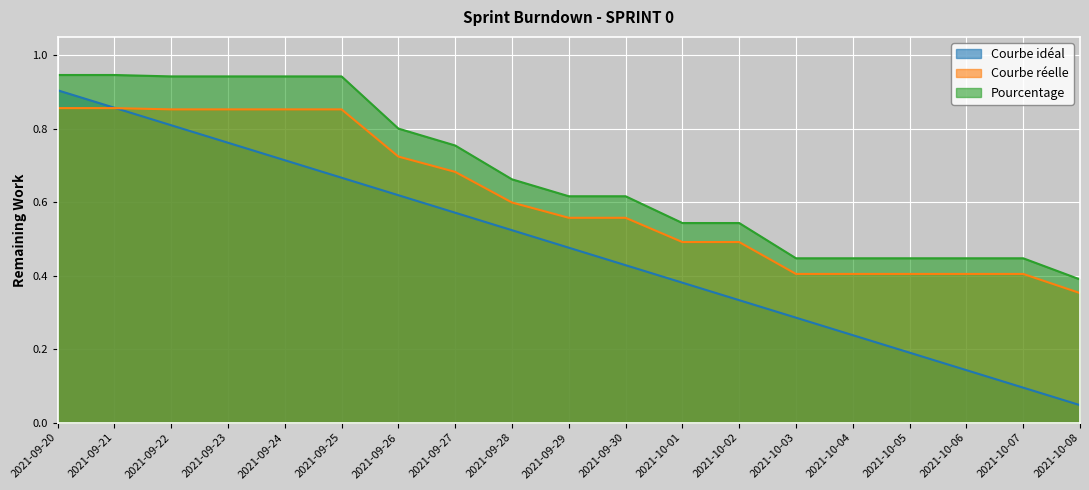

What is the average value of the Pourcentage series?

0.7